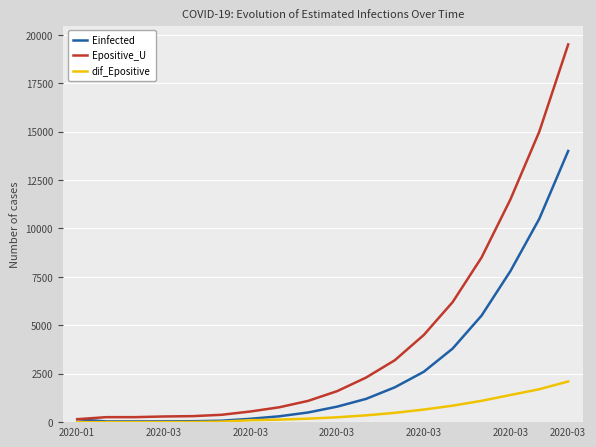

What is the sum of the Einfected values at 2020-03 and 2020-03?

83.8